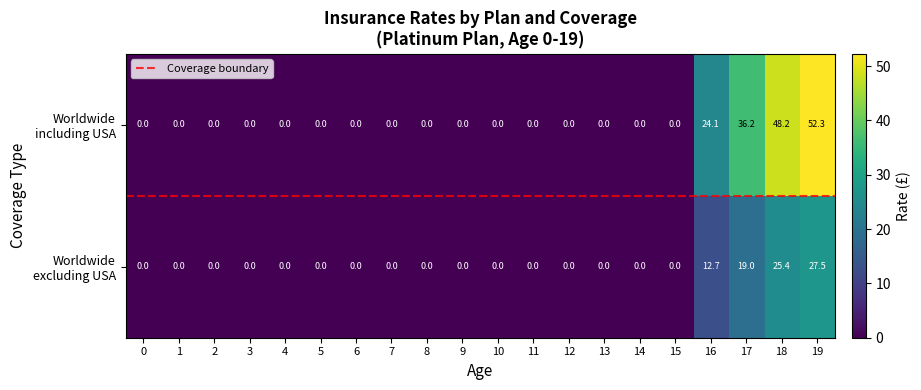

At which category is the sum across all series the highest?

19